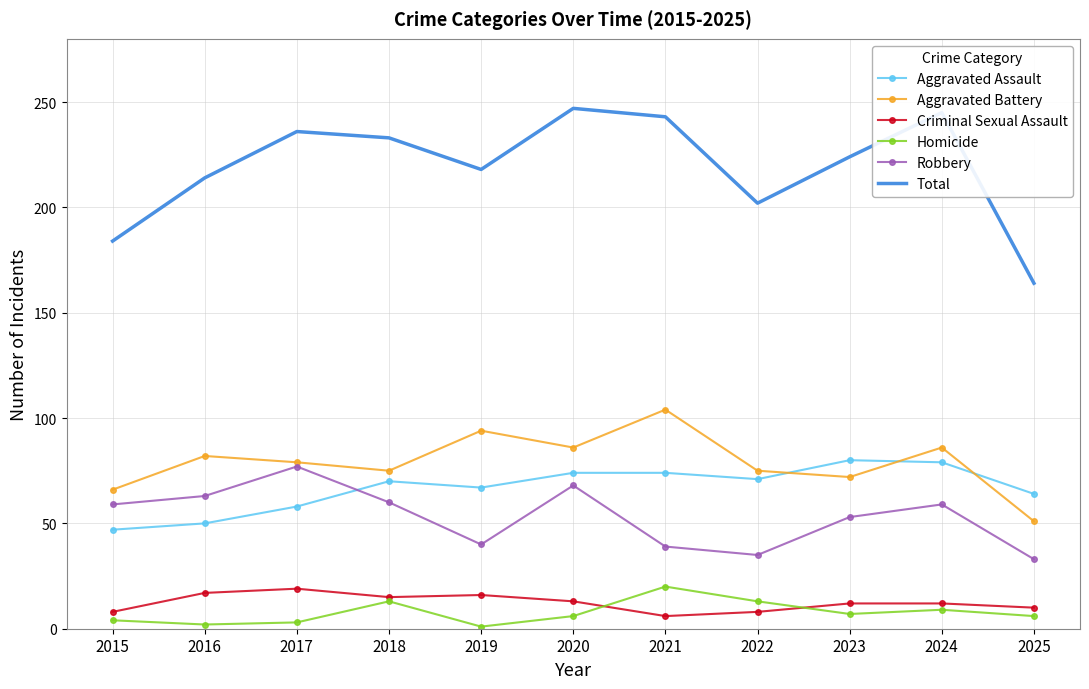

At how many categories does at least one series exceed 199?

9